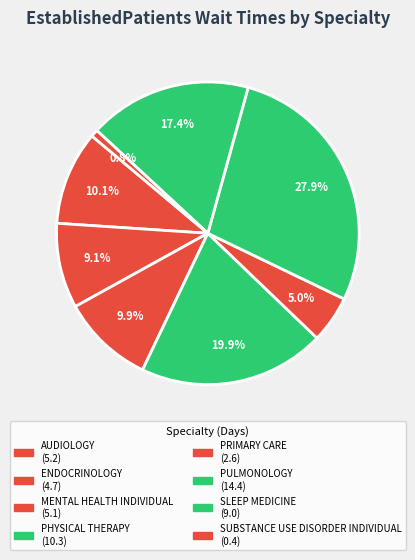

To the nearest percent, what is the combined percentage of AUDIOLOGY and SLEEP MEDICINE?

27%